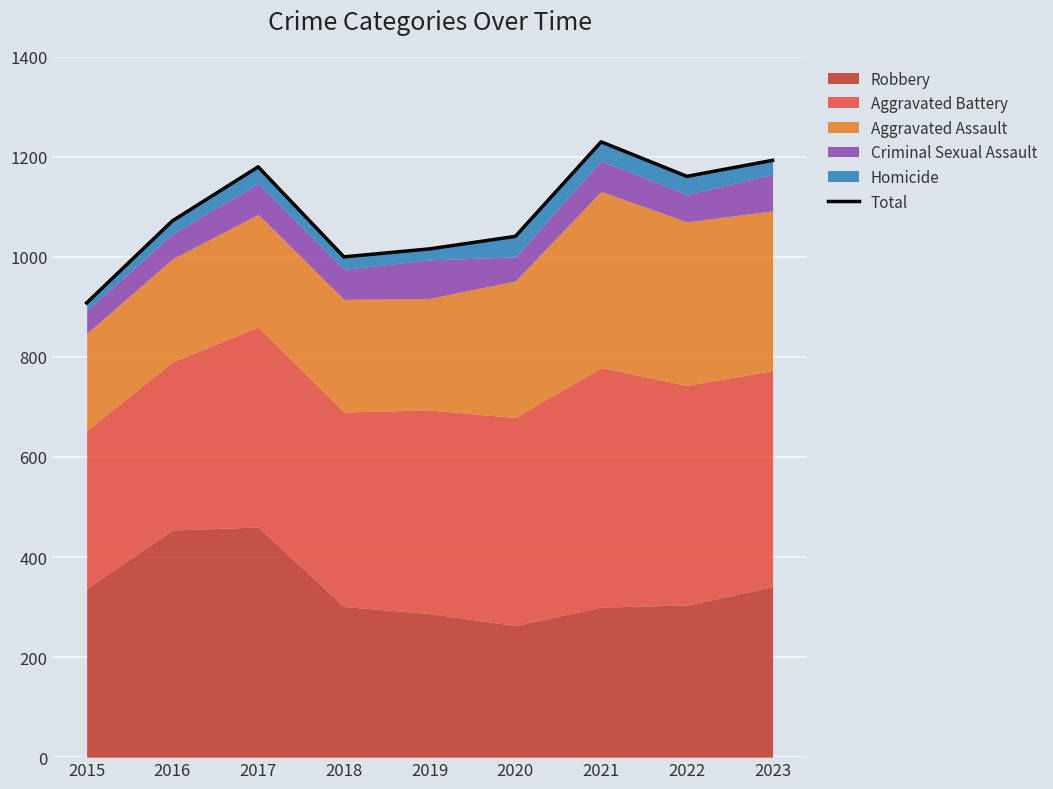

What is the ratio of the value at 2019 to the value at 2017?

0.9